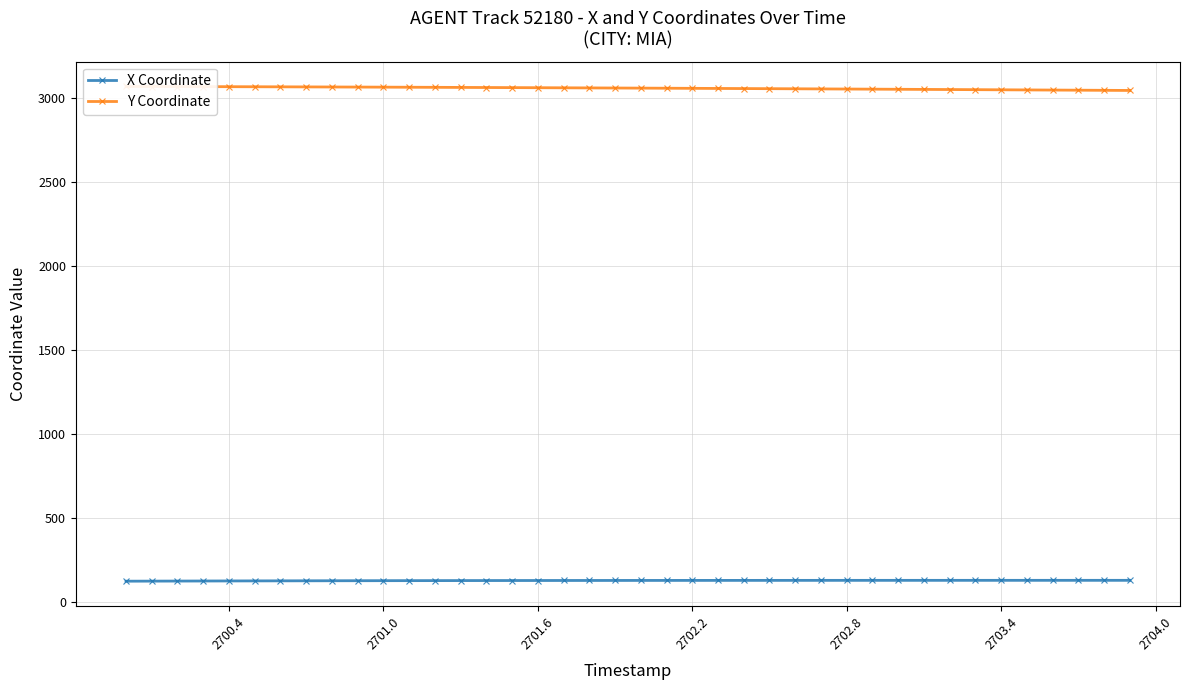

What is the maximum value for X Coordinate?

128.2